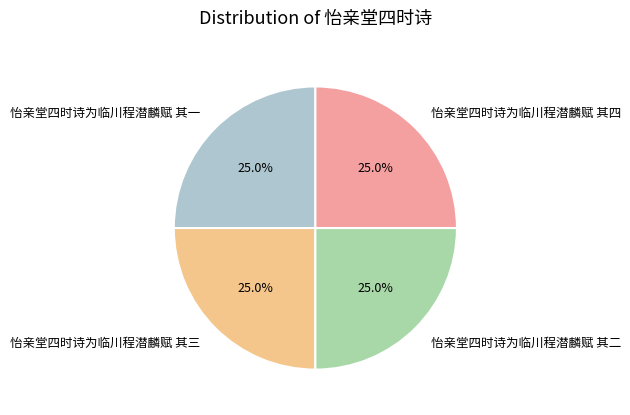

Count the number of slices in the pie.

4